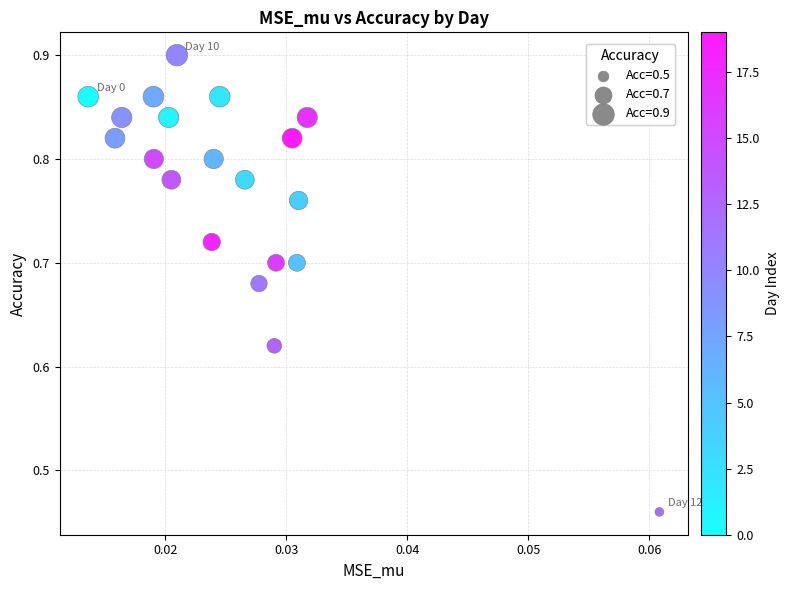

What is the range of Y values (max minus min)?

0.4